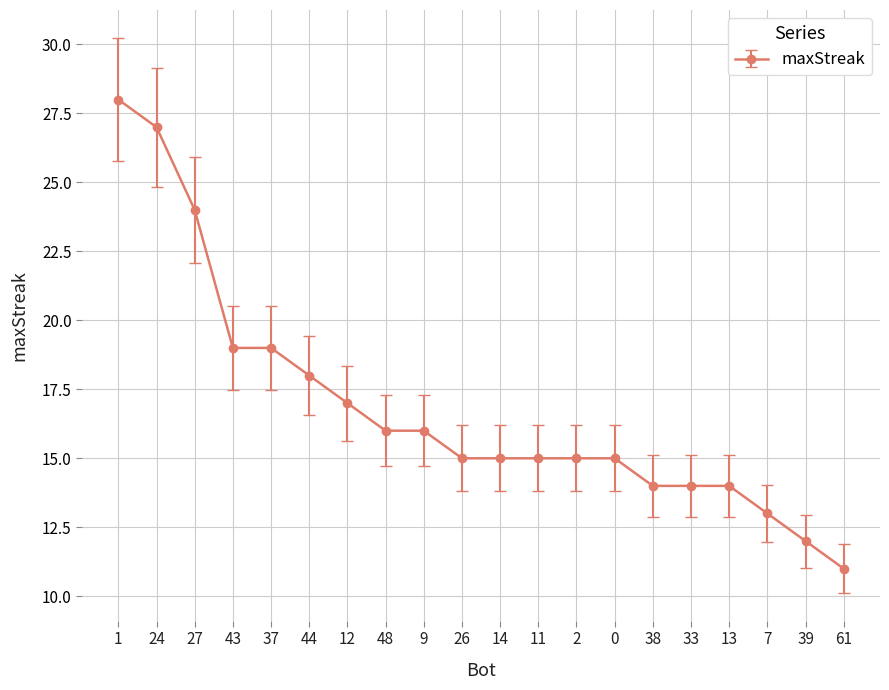

Is it true that the value at 9 is 16?

True